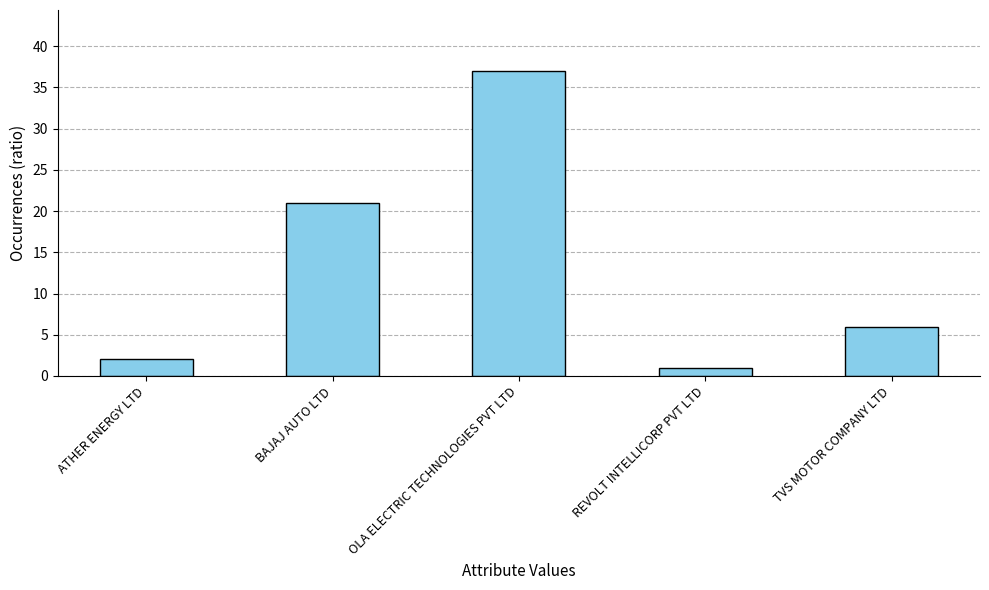

What is the difference between the maximum and minimum values?

36